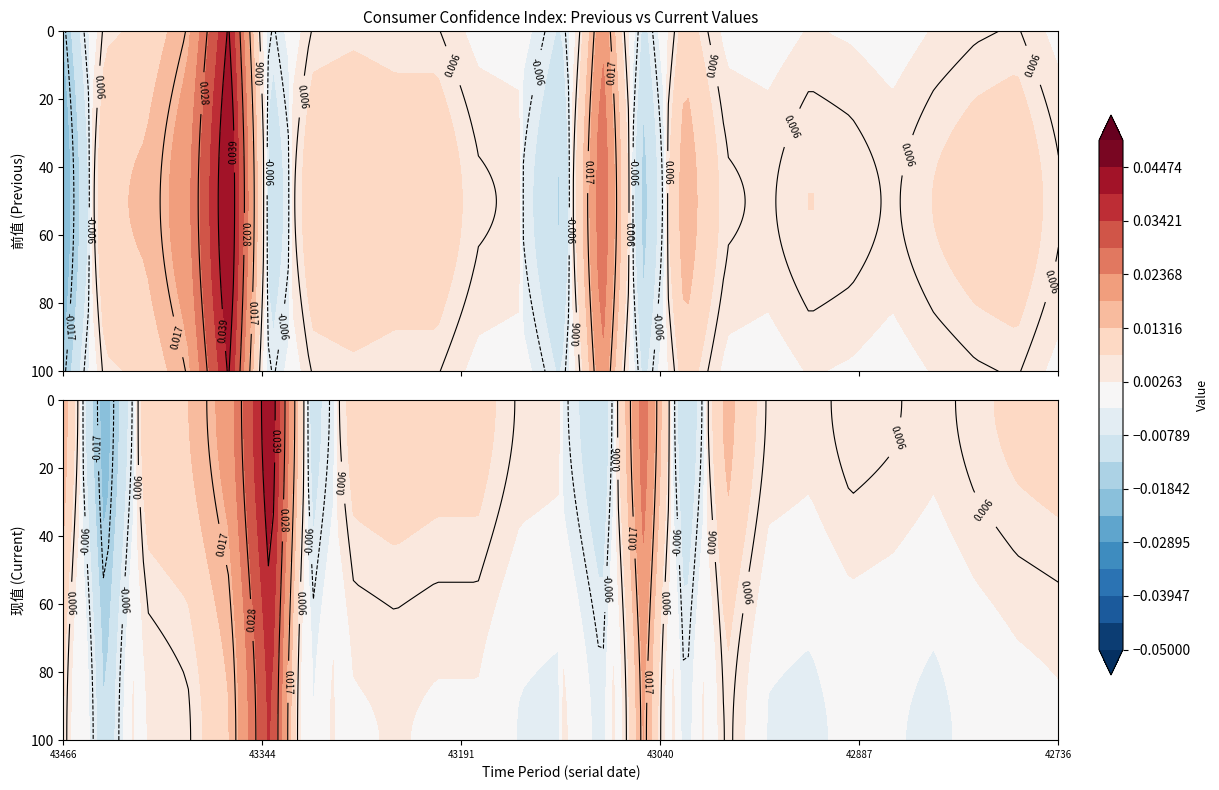

What is the sum of all 前值 values?

0.1